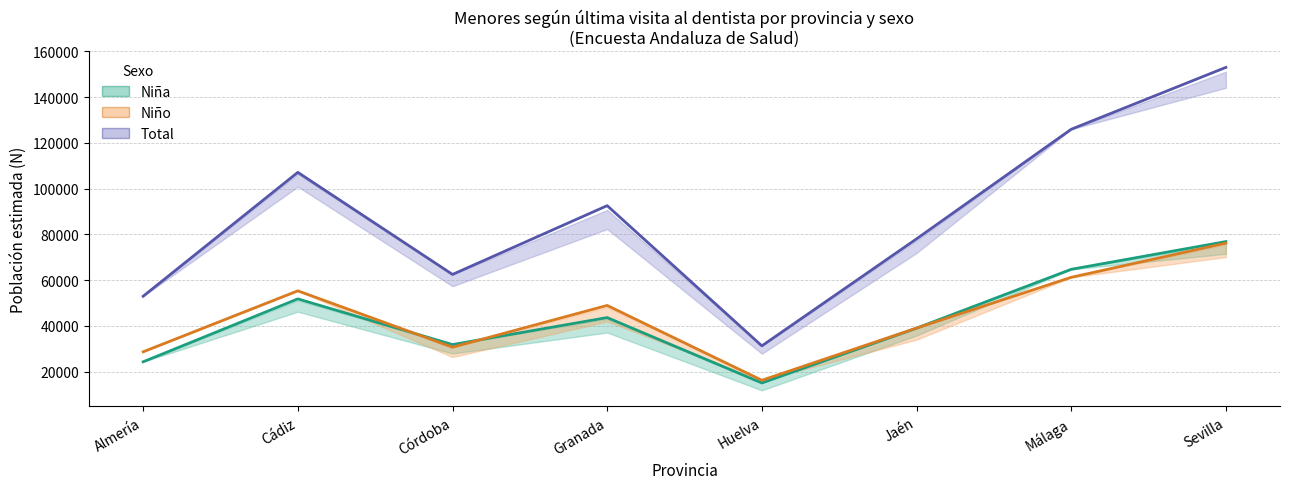

At which category does Niño (estimada) reach its first local valley?

Córdoba